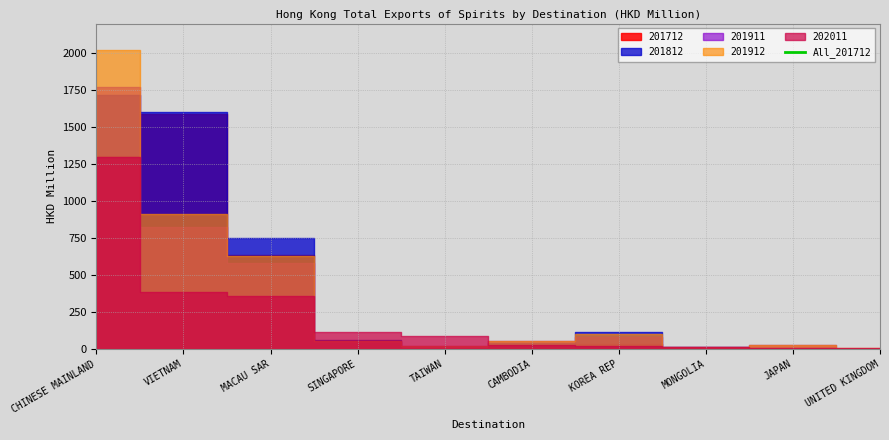

True or false: 201912 and 201911 cross at least once.

False